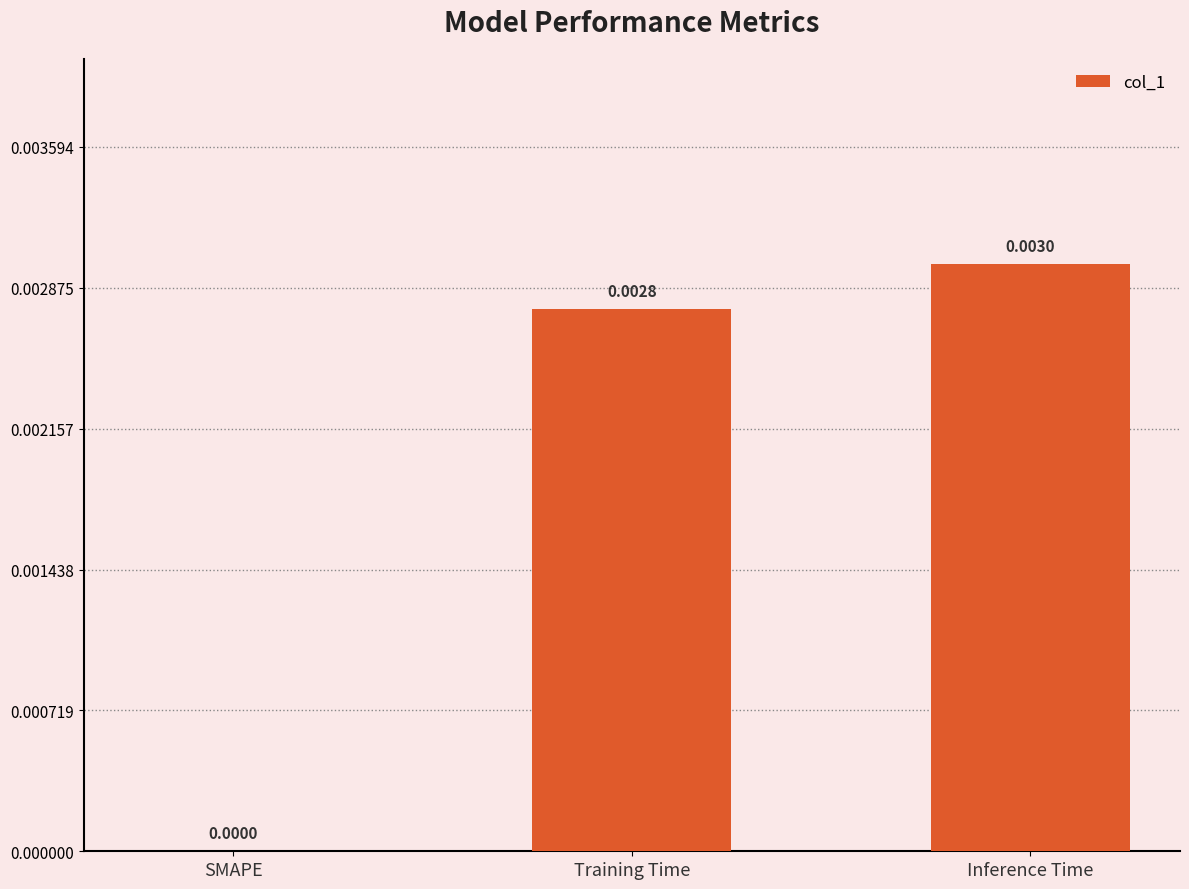

Which label corresponds to the largest value in the chart?

Inference Time